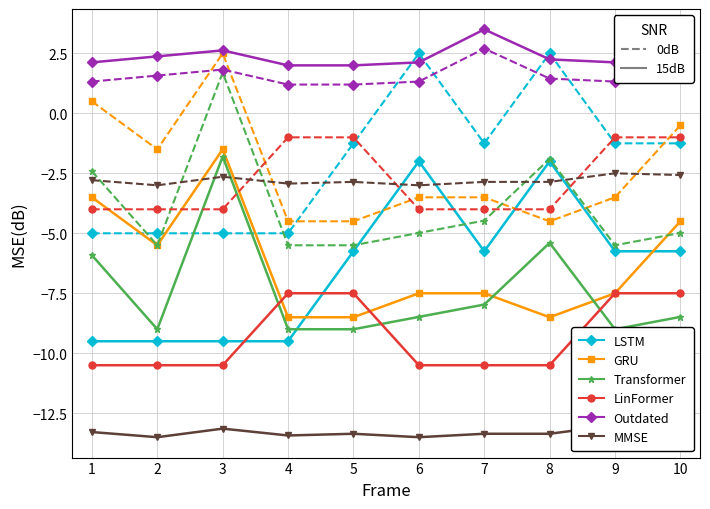

Which series ends up on top after the final intersection of div_count_0dB and p_0dB?

p_0dB